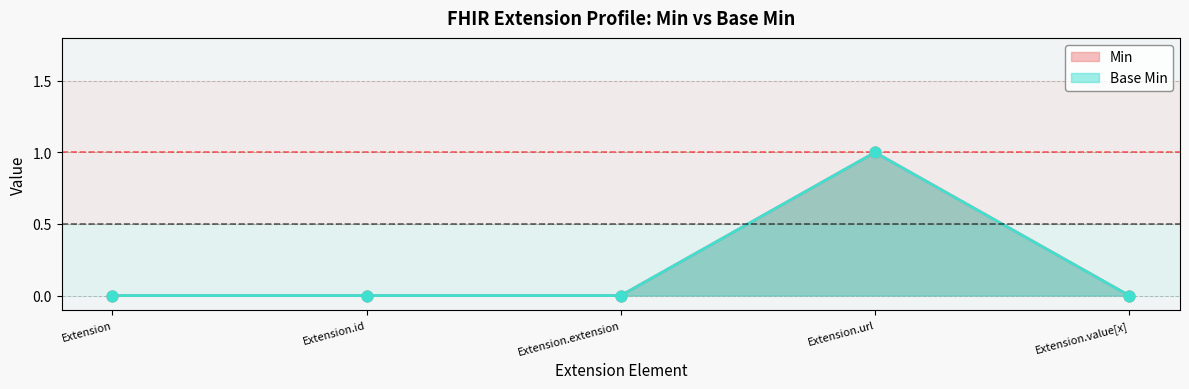

At how many categories does at least one series exceed 0?

1